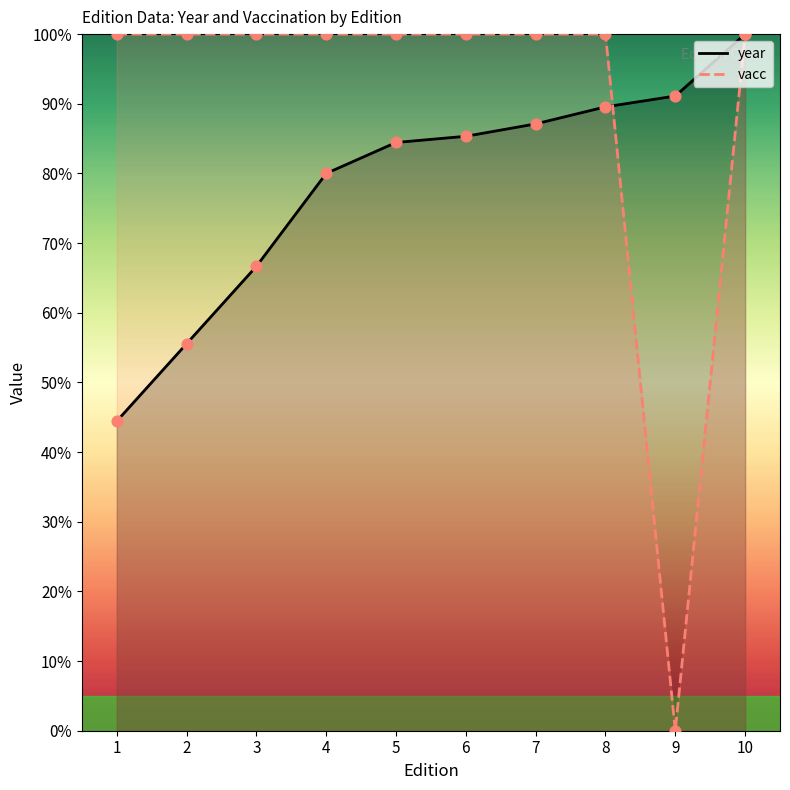

Which series contains the lowest Y value?

vacc